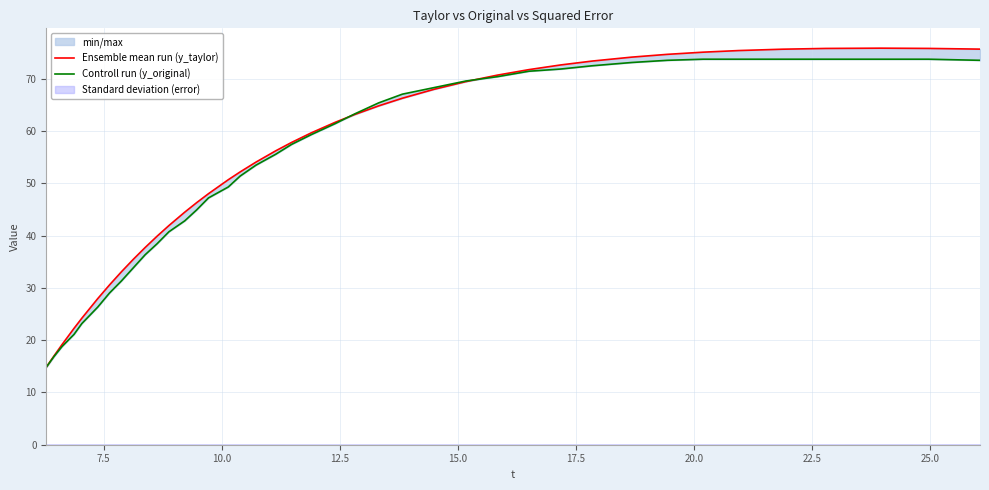

Rank the series by their maximum value, from highest to lowest.

Ensemble mean run (y_taylor), Controll run (y_original)